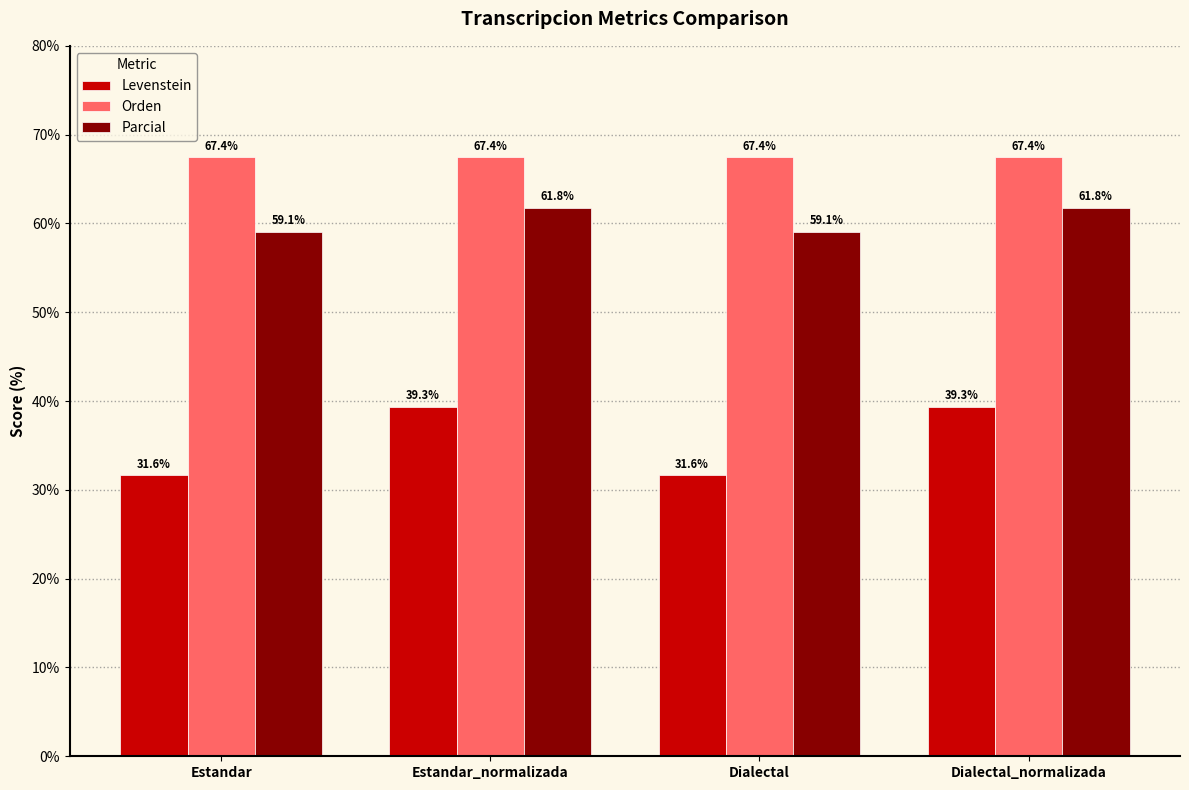

How many data points does each series have?

4